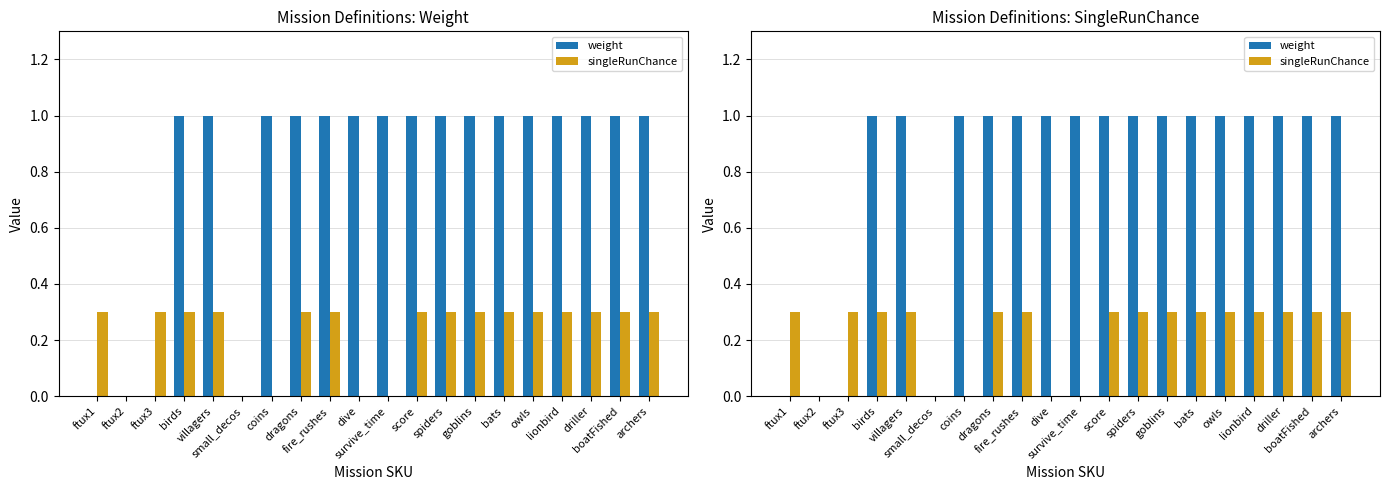

What is the label of the 7th bar from the left?

coins